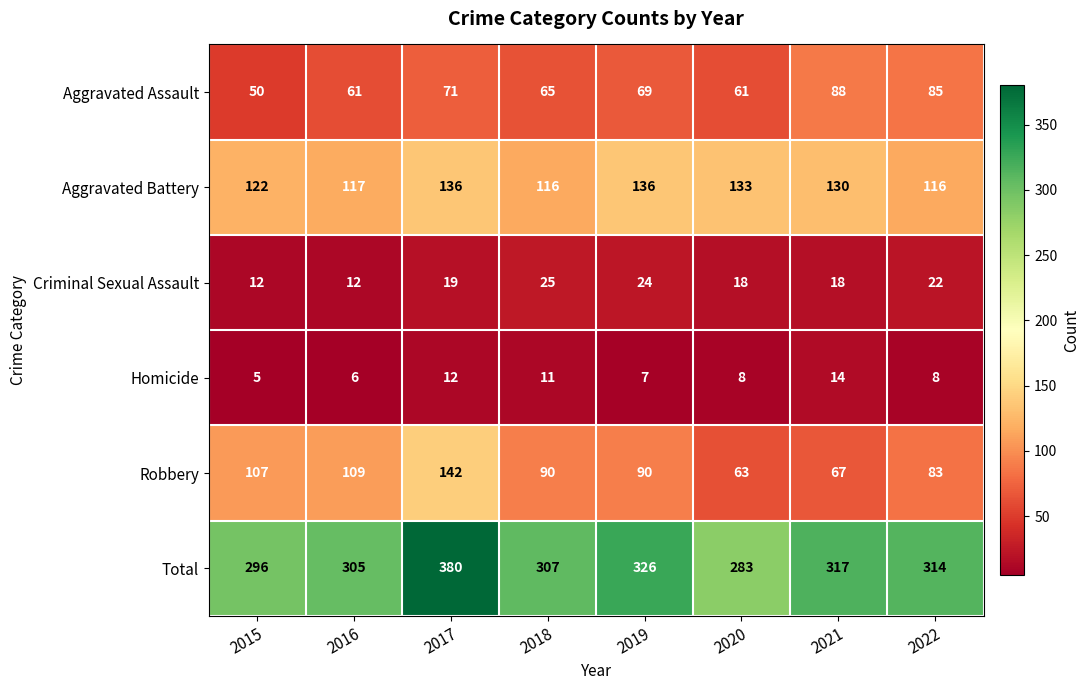

How many categories are shown in the chart?

8